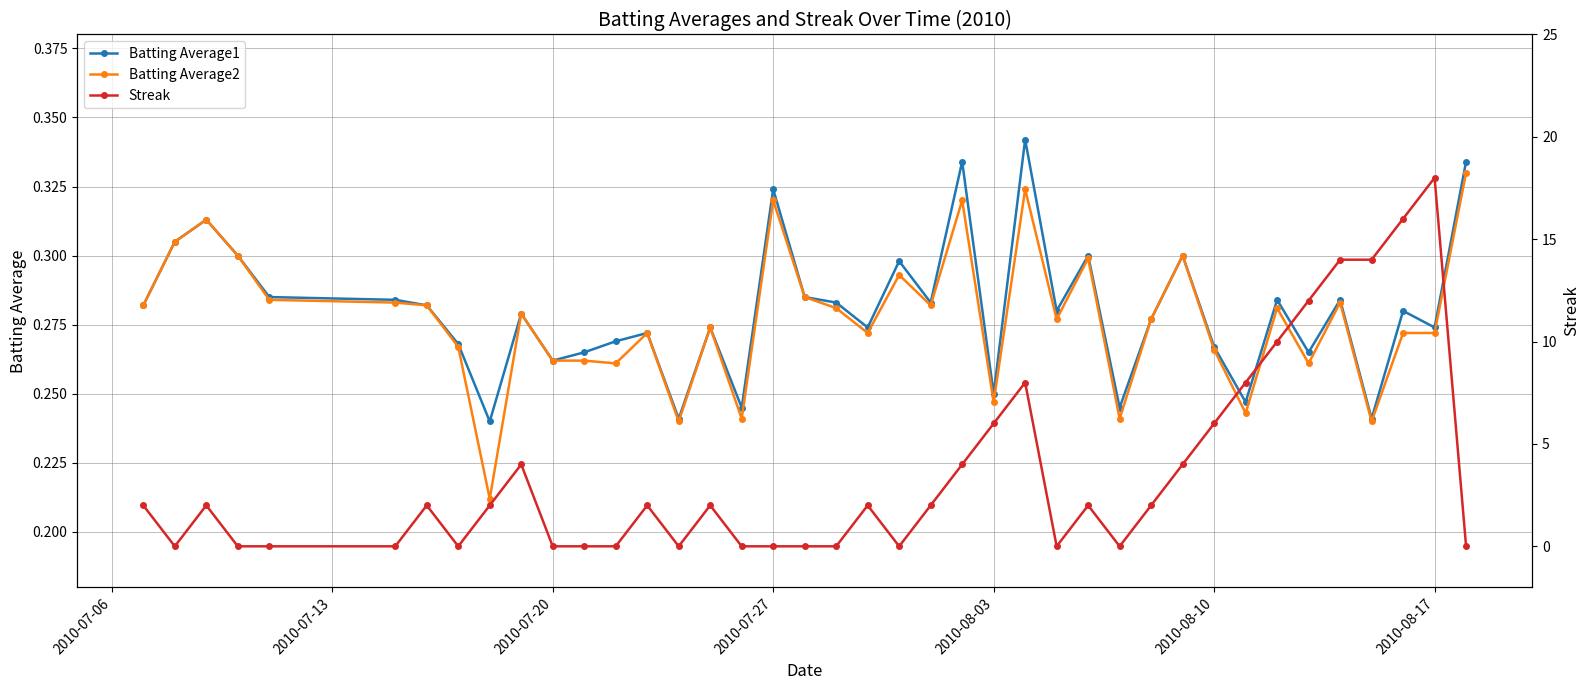

True or false: Batting Average1 has more than 1 interior local peaks.

True